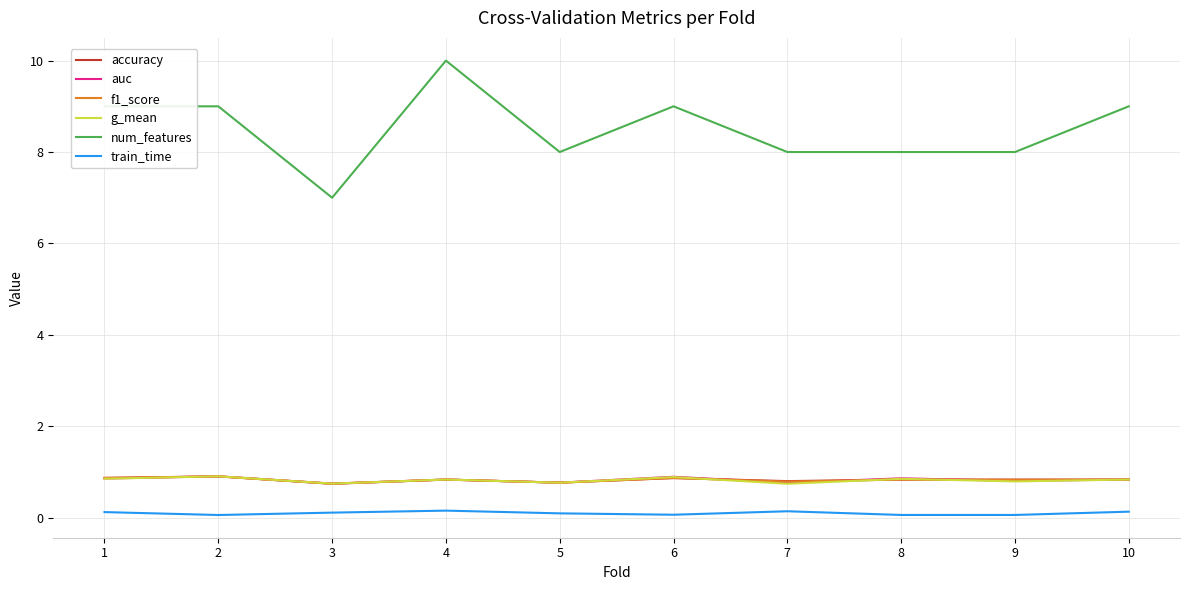

Where is the first local minimum for accuracy?

3